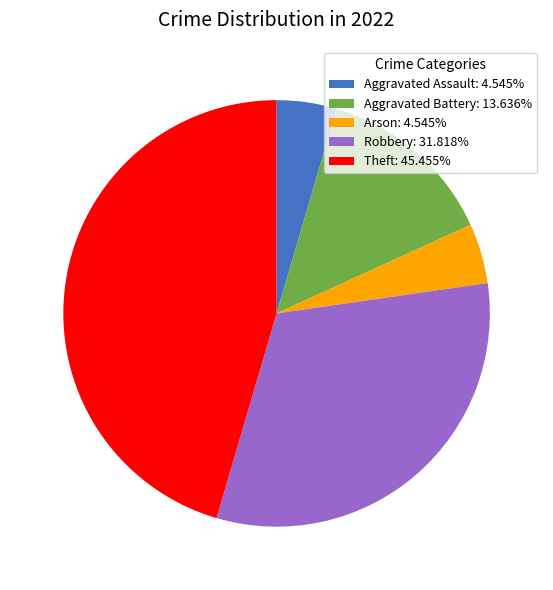

Combined, do Arson: 4.545% and Robbery: 31.818% account for over 50%?

No